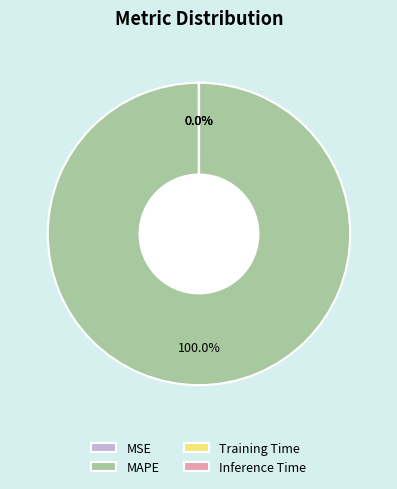

Which category accounts for the majority?

MAPE